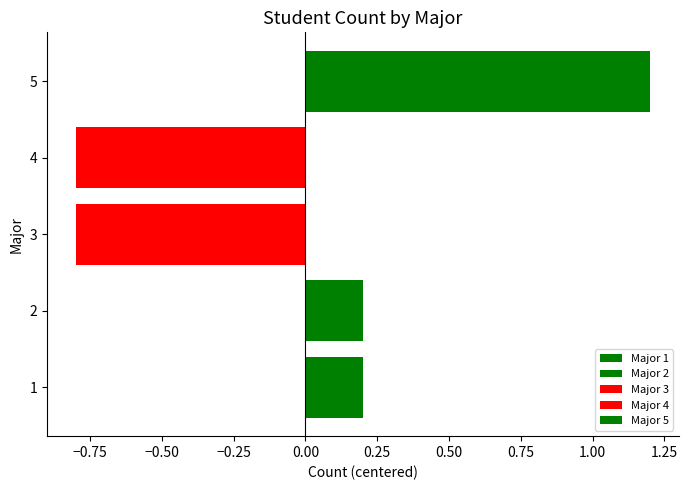

Reading bottom to top, list all the values displayed in this chart.

1=0.2	2=0.2	3=-0.8	4=-0.8	5=1.2